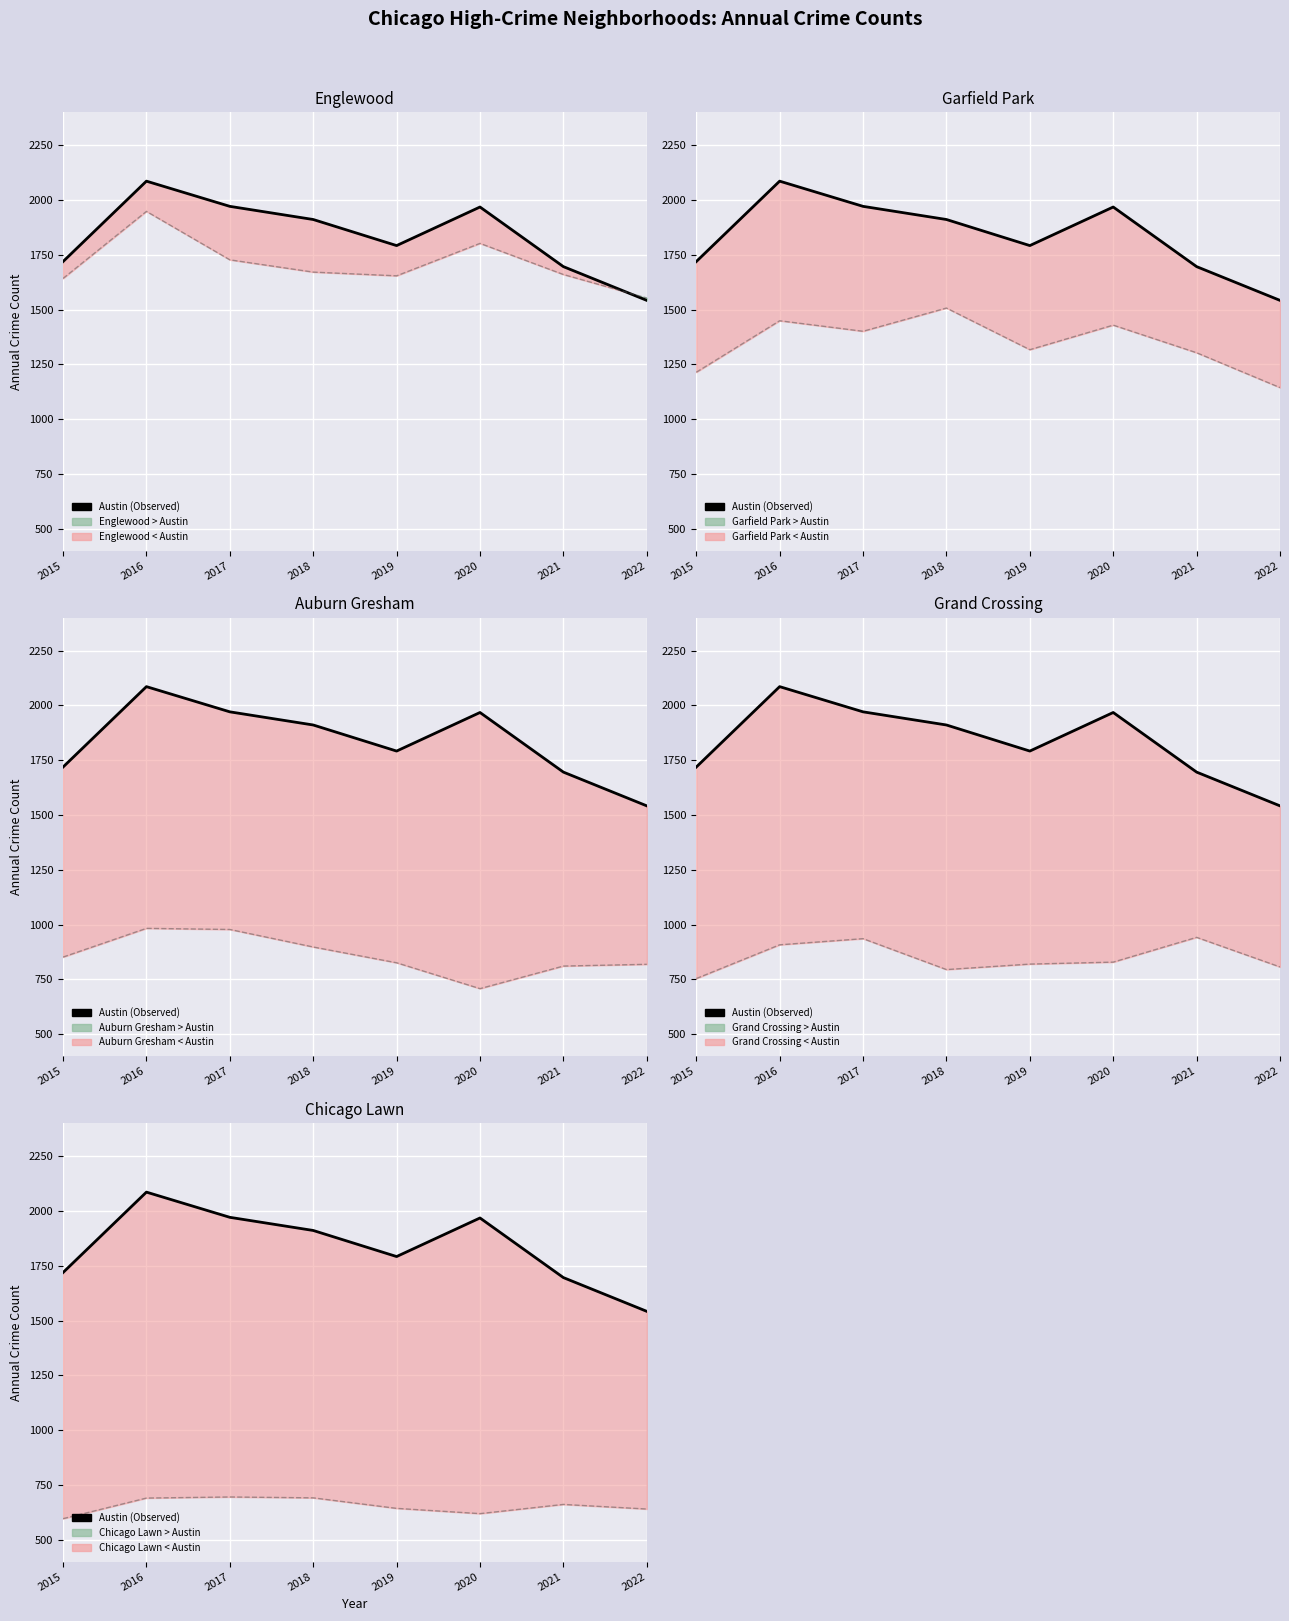

The chart shows a value of 1968 at 2020. True or false?

True